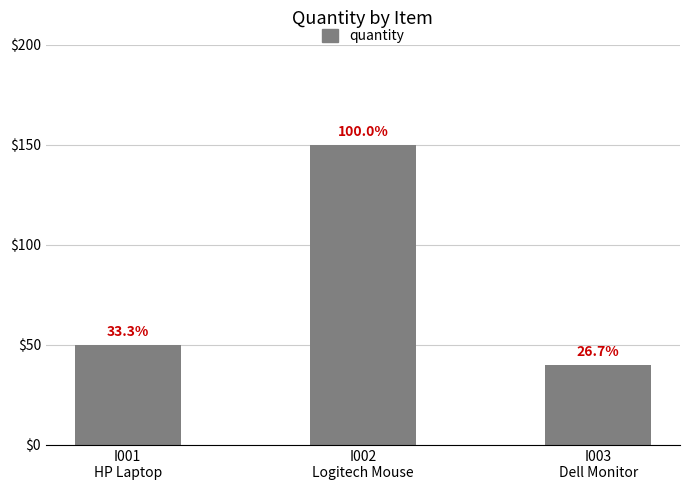

Reading left to right, what are all the values shown in this chart?

50	150	40